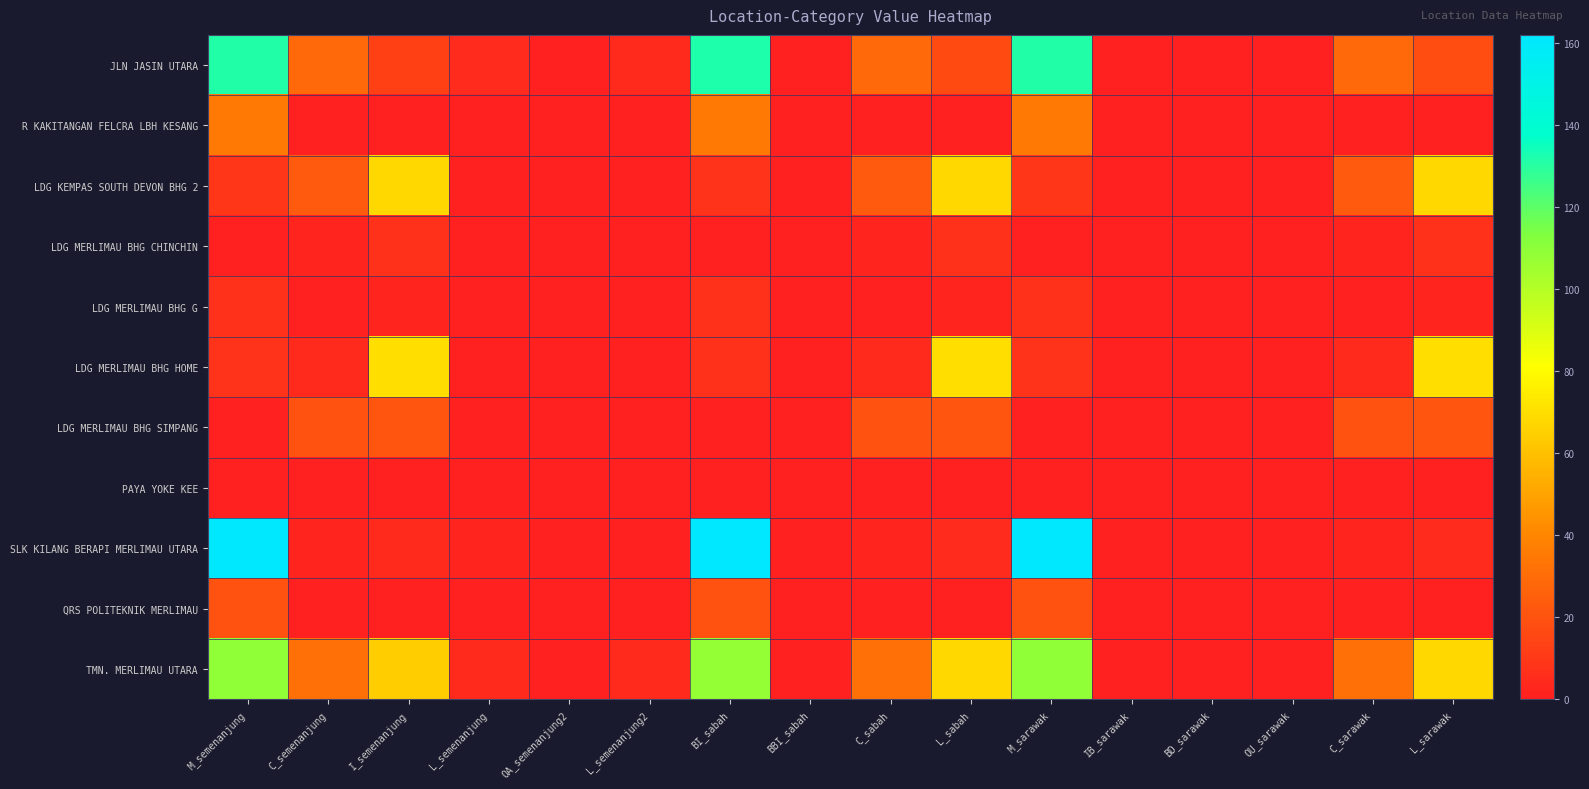

Count the number of data series in this chart.

11